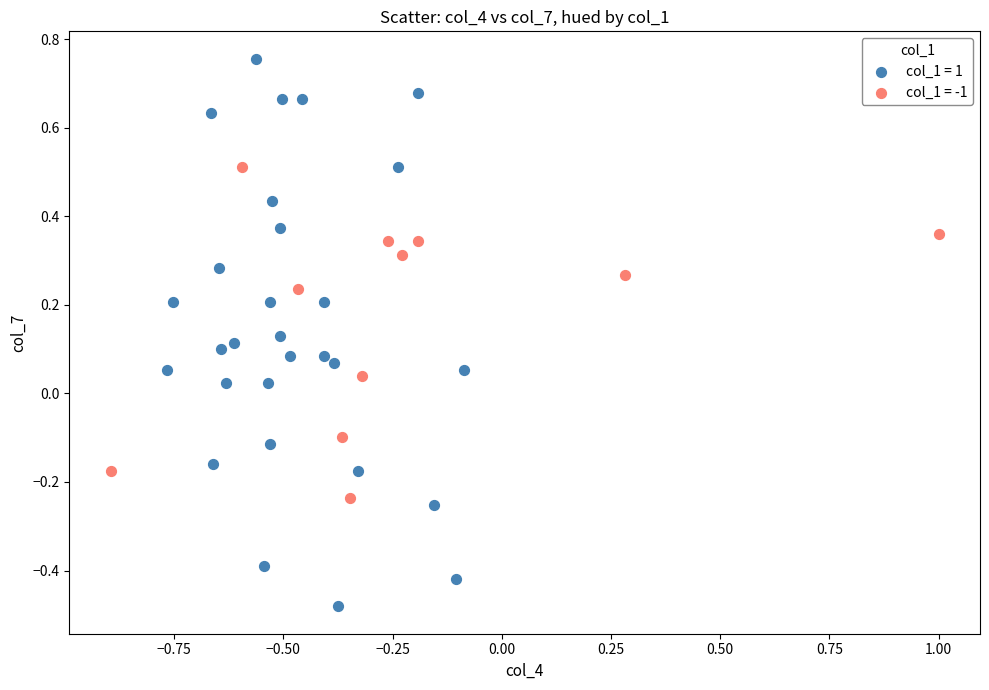

Which series reaches the minimum Y coordinate?

col_1 = 1